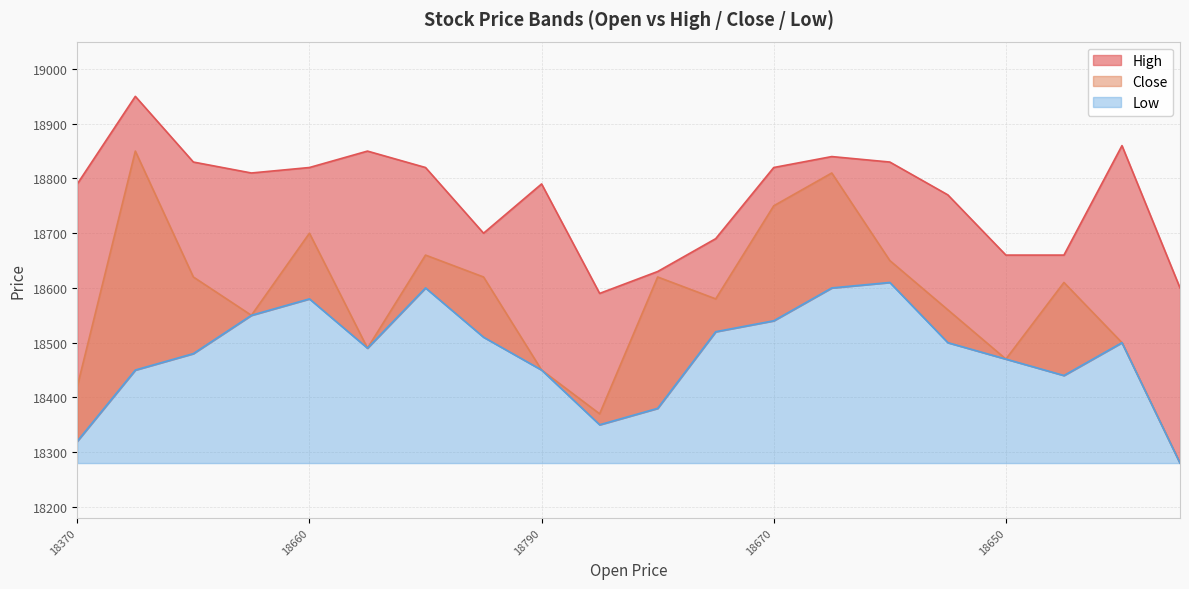

Where does the Close series first go above 18610?

18510